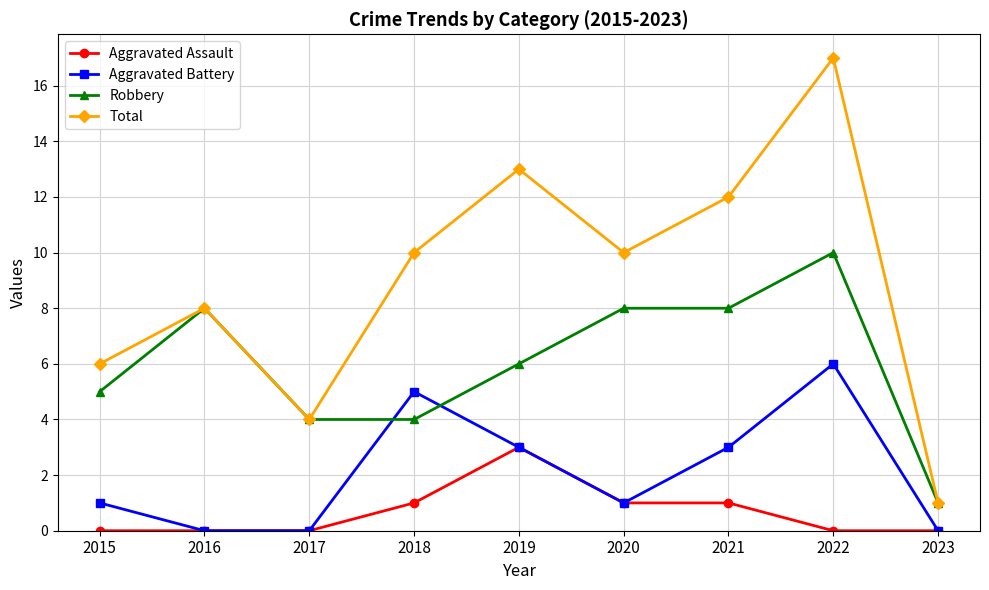

Rank the series by their average value, from lowest to highest.

Aggravated Assault, Aggravated Battery, Robbery, Total